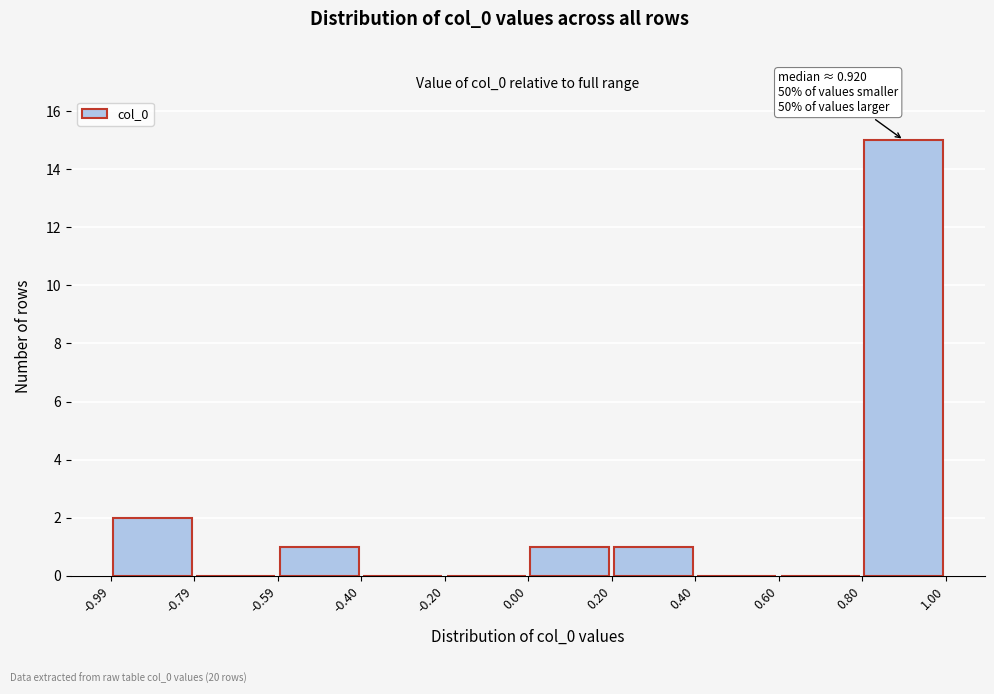

Which range on the x-axis has the tallest bar?

0.80 to 1.00